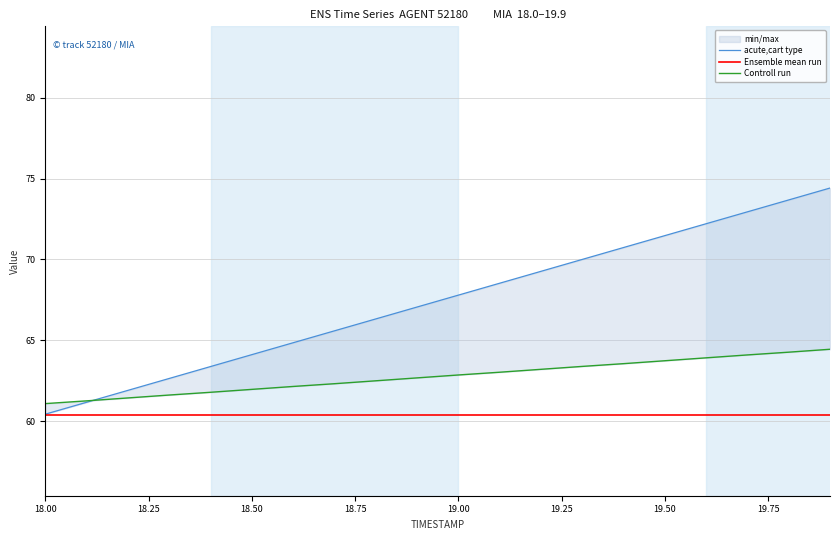

What is the highest value of the Ensemble mean run series?

60.4